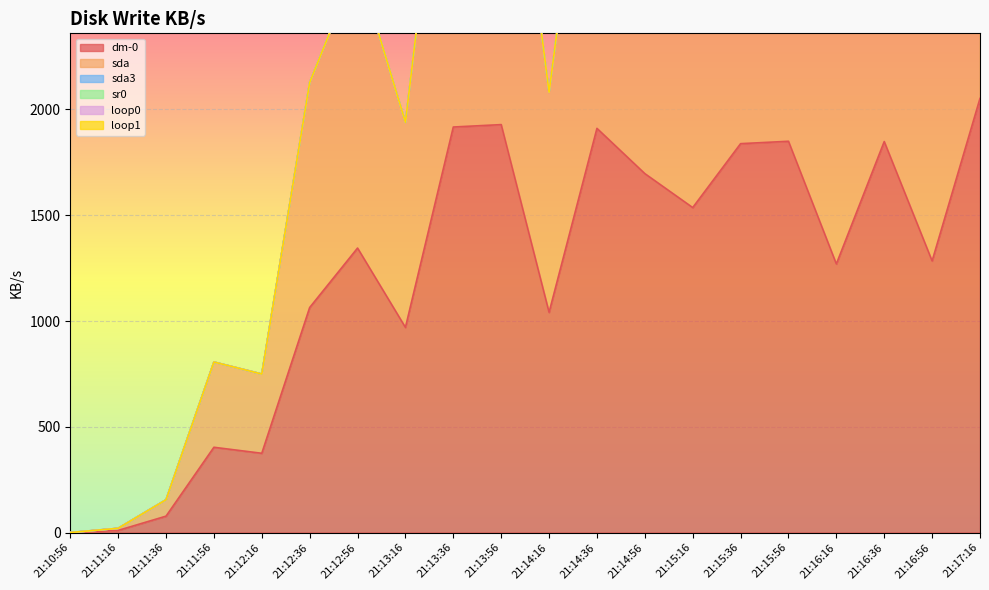

At how many categories does at least one series exceed 627?

15